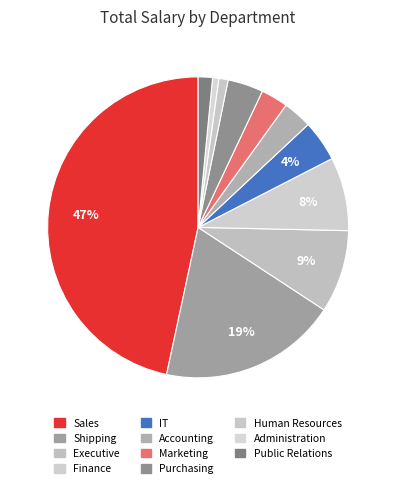

Between Human Resources and Sales, which is larger?

Sales